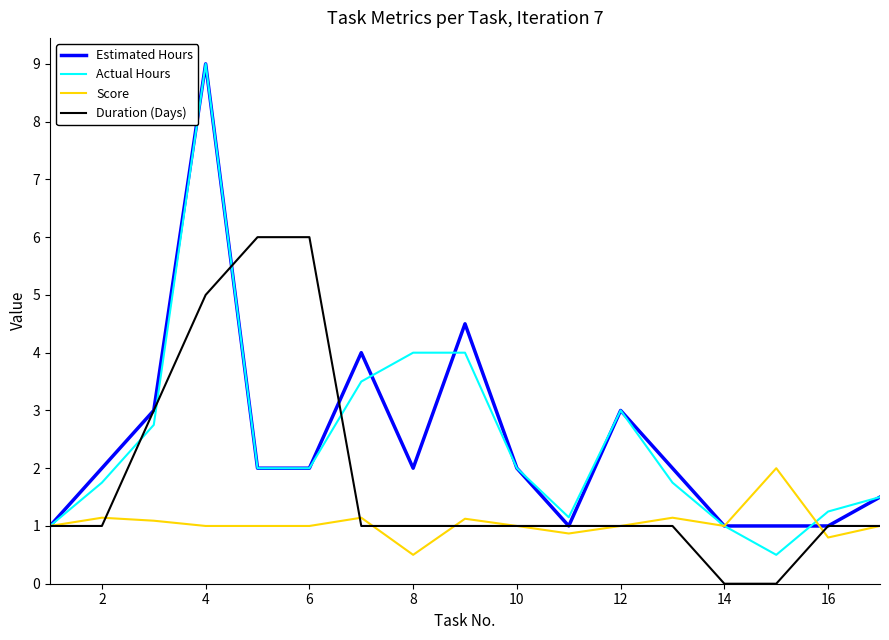

How many lines are shown in the chart?

4